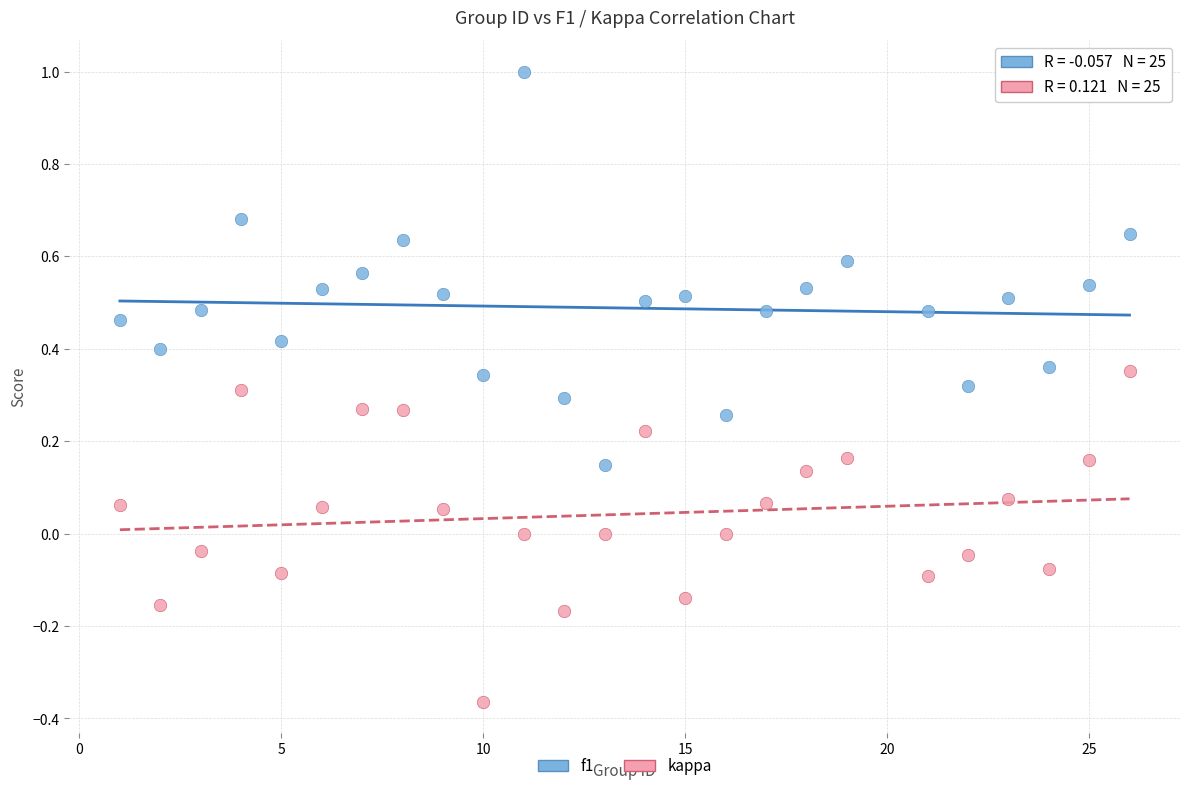

Which series reaches the maximum Y coordinate?

f1